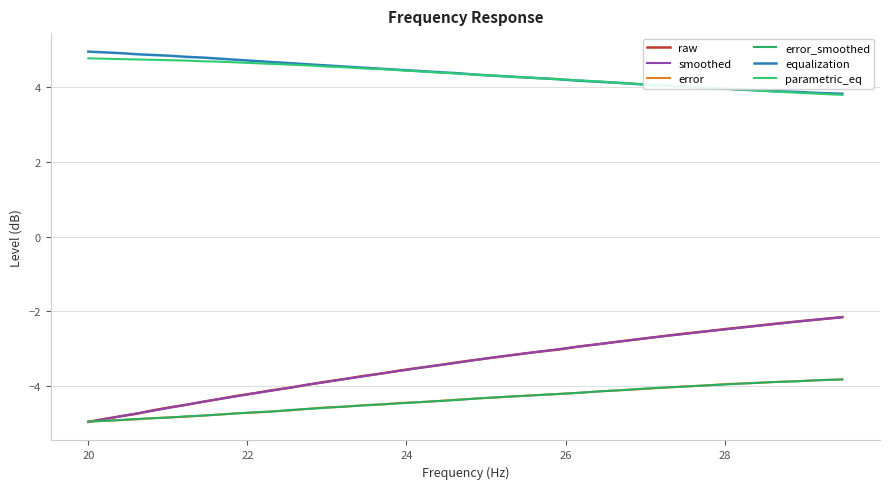

How many lines are shown in the chart?

6